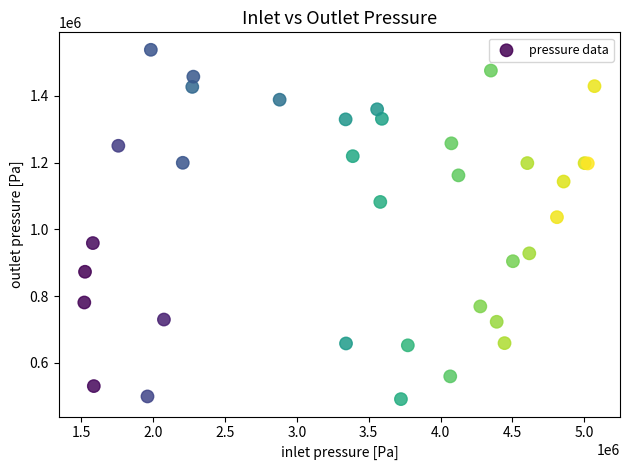

What Y value in the scatter plot is closest to 1014708?

1036531.8